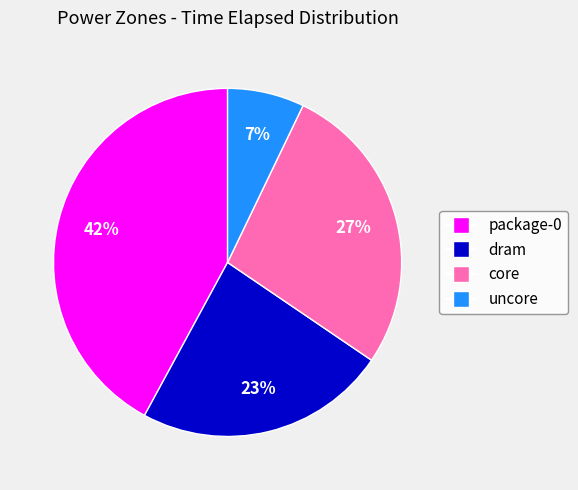

Rank the categories by value from highest to lowest.

package-0, core, dram, uncore